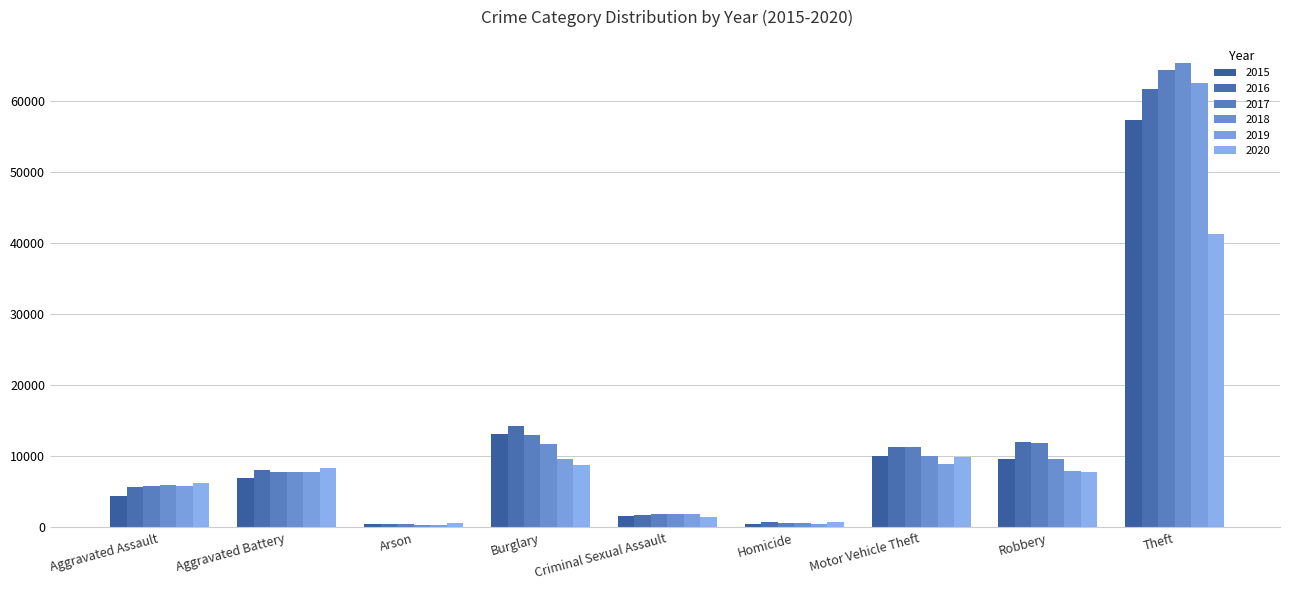

Are the bars horizontal?

No